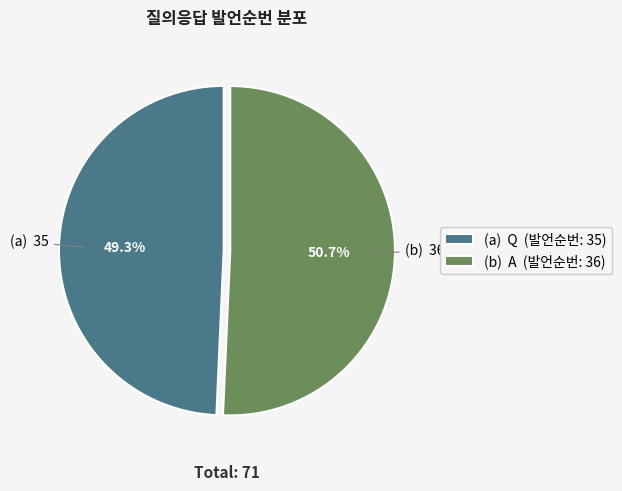

Which category has the biggest portion of the pie?

(b) A (발언순번: 36)